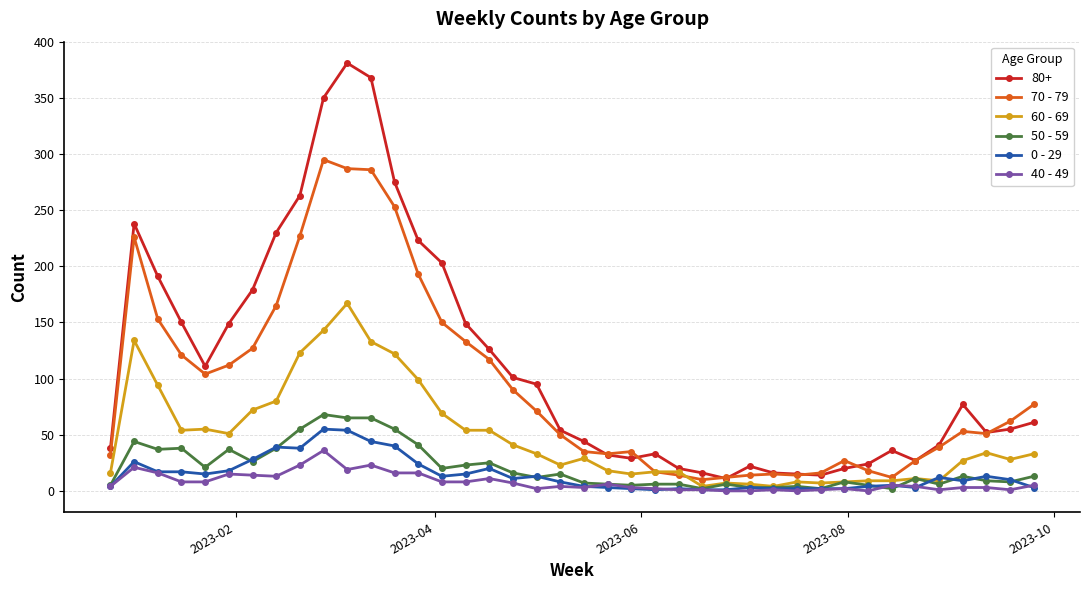

What are all the series names shown in the legend?

80+, 70 - 79, 60 - 69, 50 - 59, 0 - 29, 40 - 49